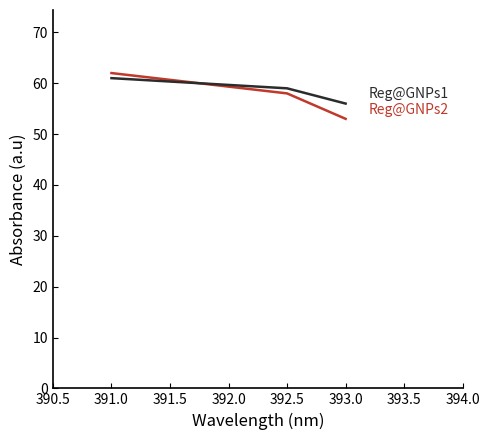

Which category has the lowest value across all series?

393.0